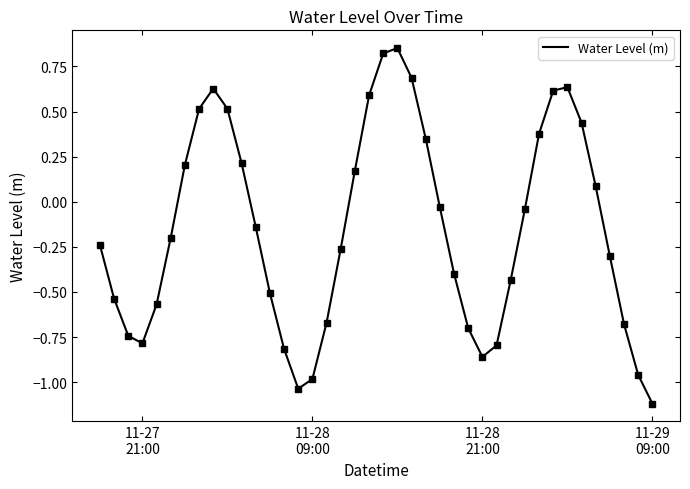

What is the smallest value displayed?

-1.1